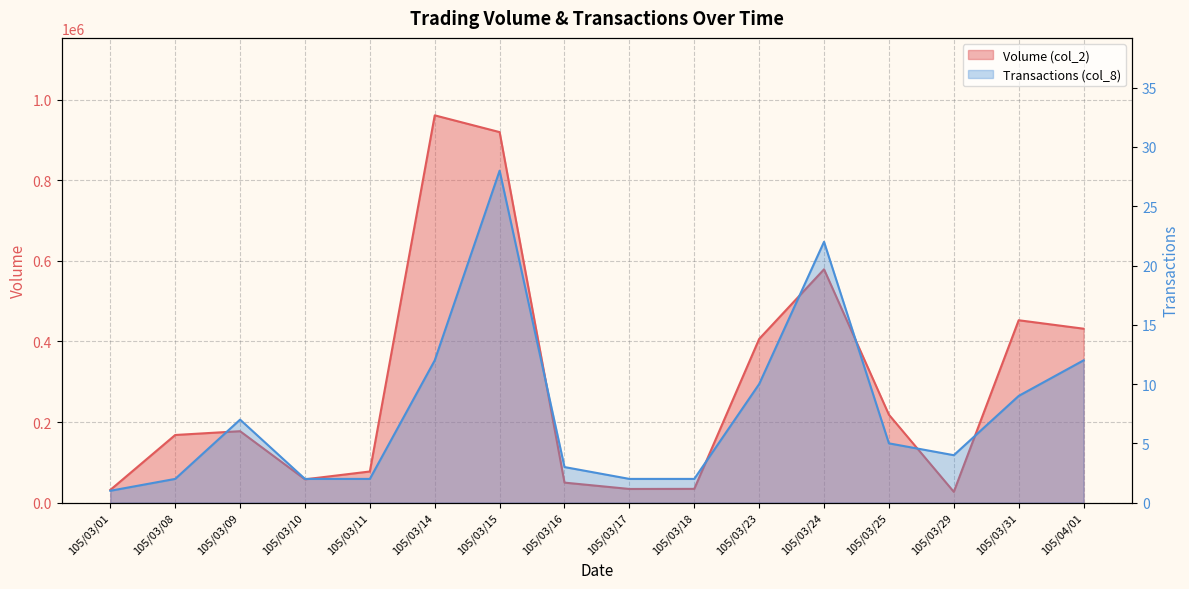

The Transactions (col_8) series shows 3 at 105/03/11. True or false?

False